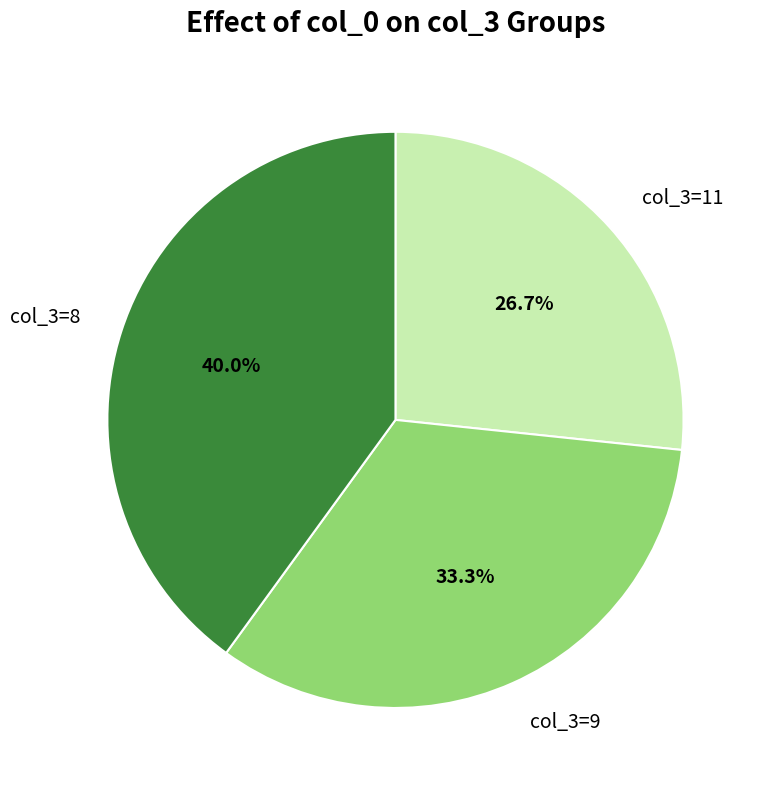

How much of the chart is everything except col_3=11?

73.3%